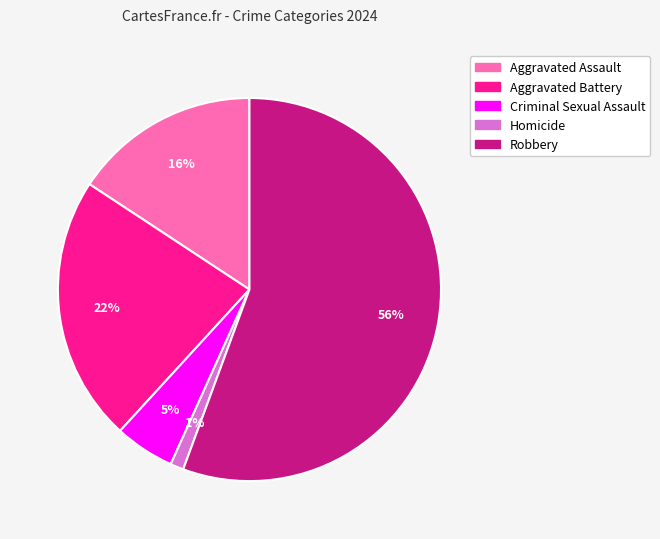

Combined, do Criminal Sexual Assault and Aggravated Assault account for over 50%?

No